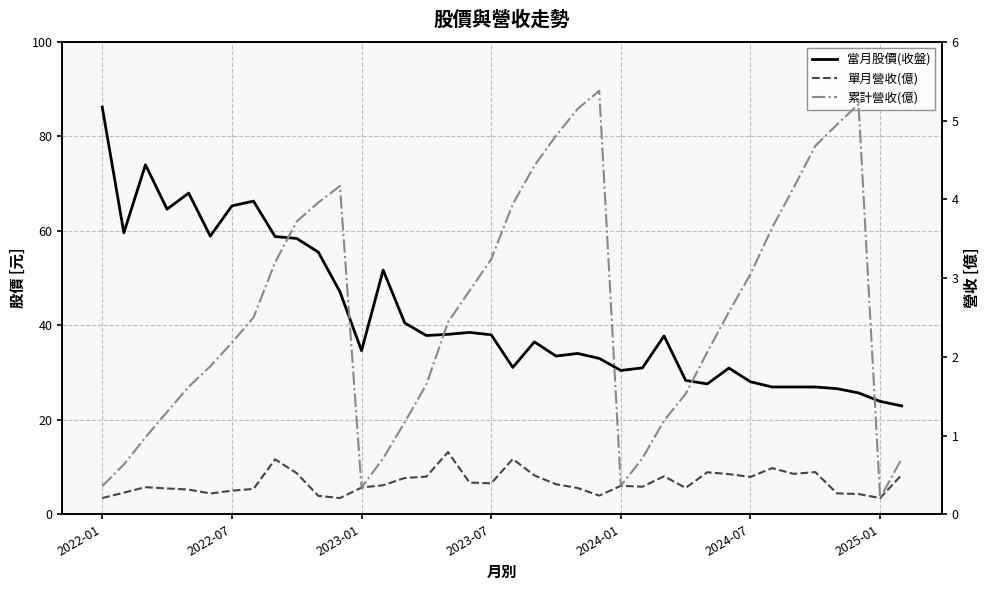

The 累計營收(億) series shows 7.7 at 23. True or false?

False